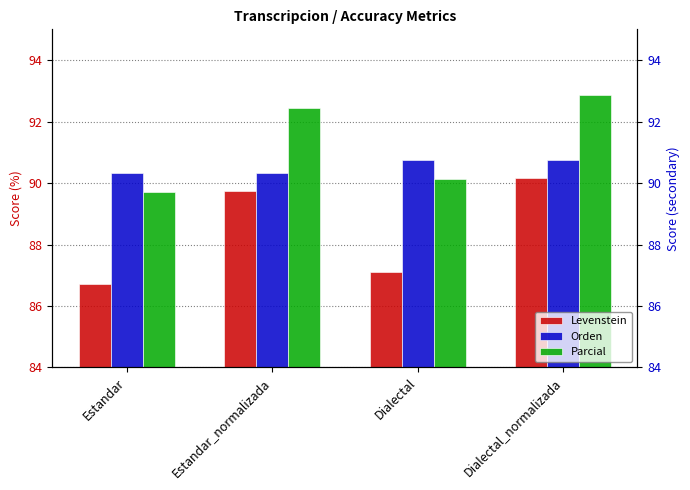

Between Estandar_normalizada and Dialectal_normalizada, which is larger?

Dialectal_normalizada